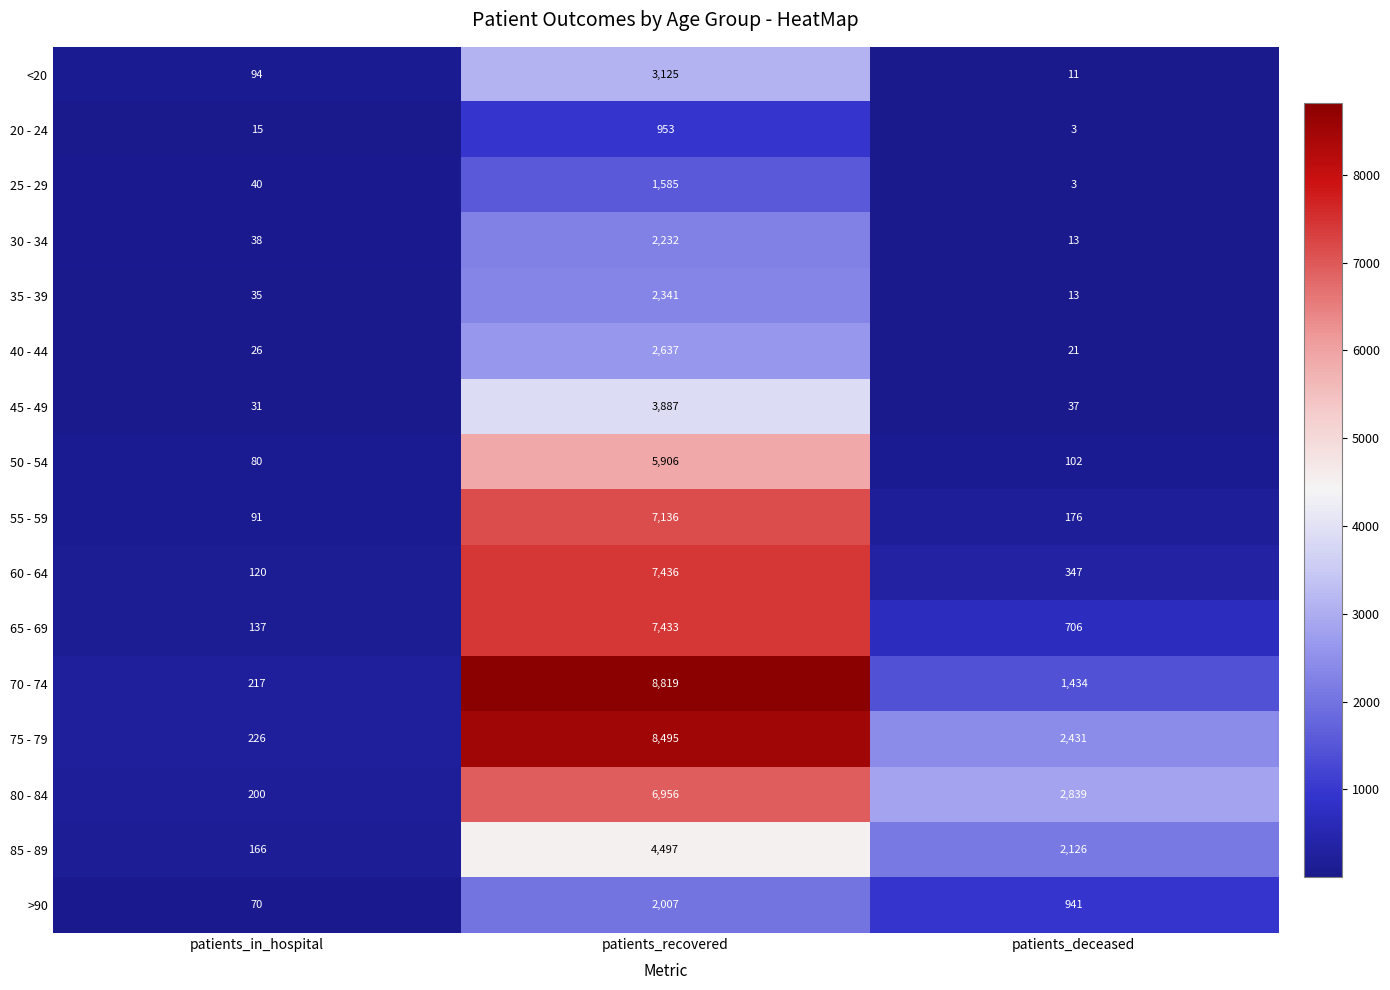

How many distinct data groups are displayed?

16